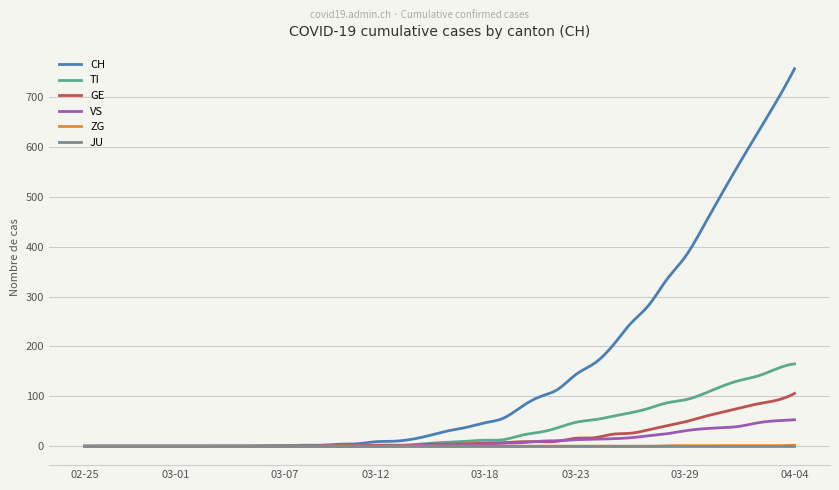

Which series has the largest range (max minus min)?

CH